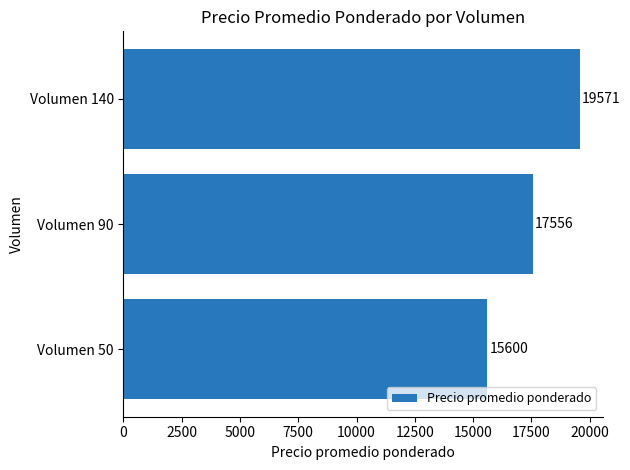

List the labels in order of value, largest first.

Volumen 140, Volumen 90, Volumen 50